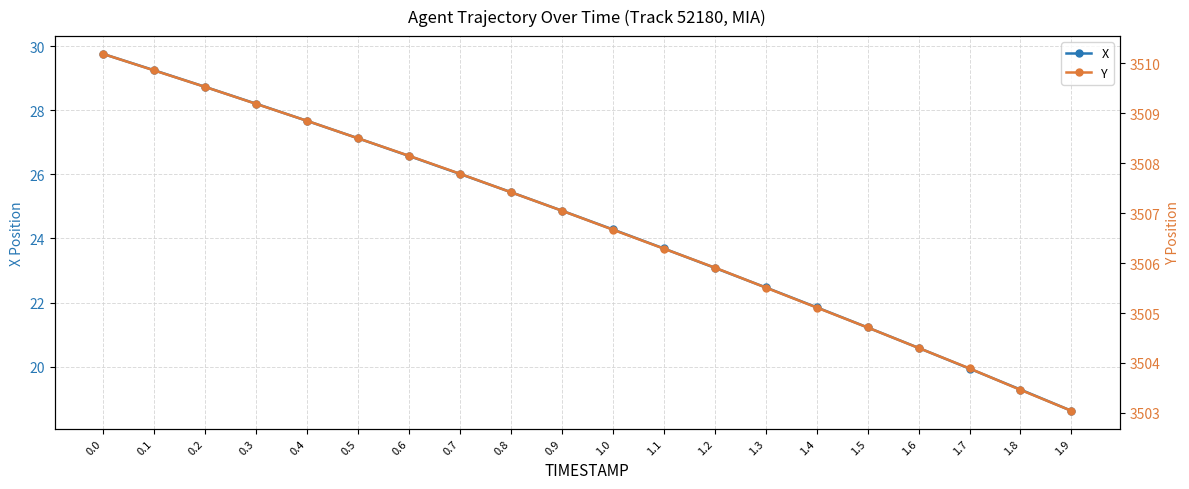

How many values in the X series are below 24?

9